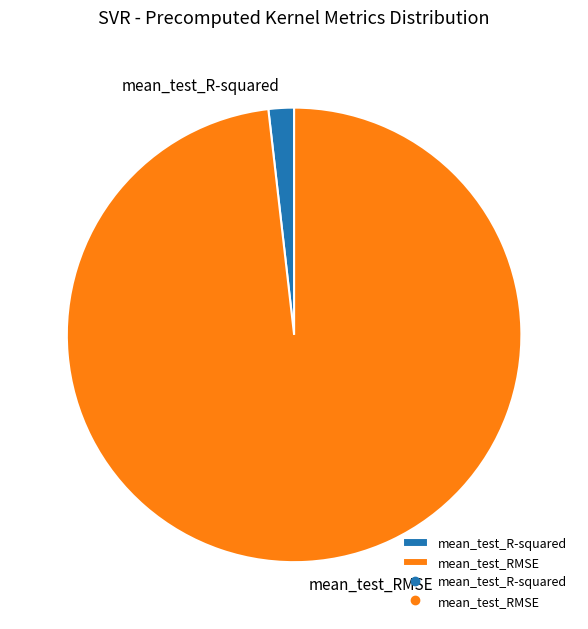

How many slices are in this pie chart?

2